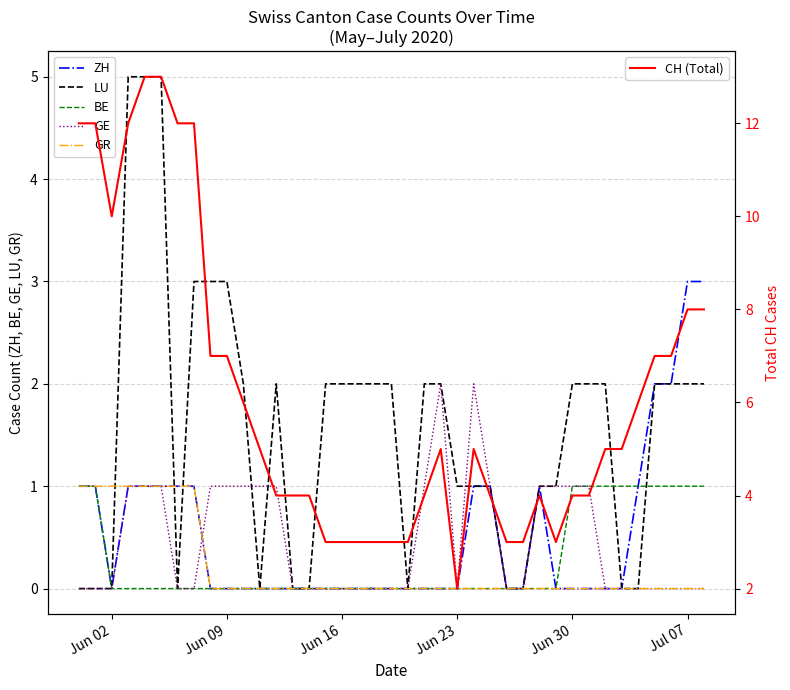

Rank the series at Jun 02 from highest to lowest value.

CH (Total), ZH, BE, GR, LU, GE